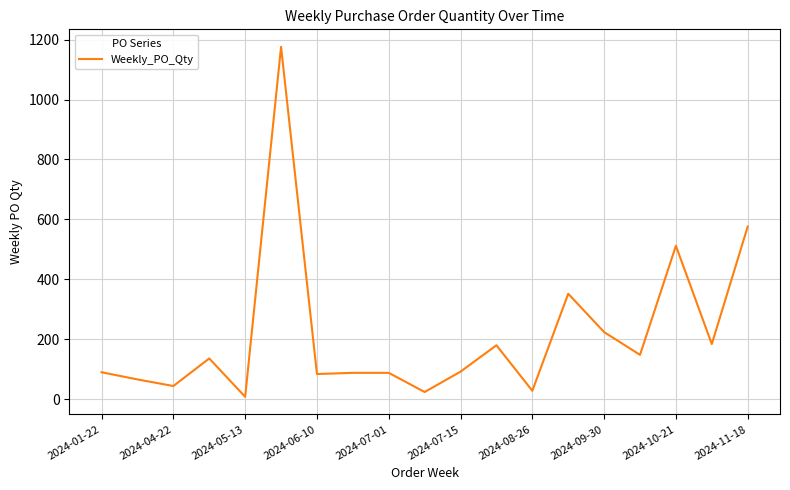

What is the difference between the maximum and minimum values?

1168